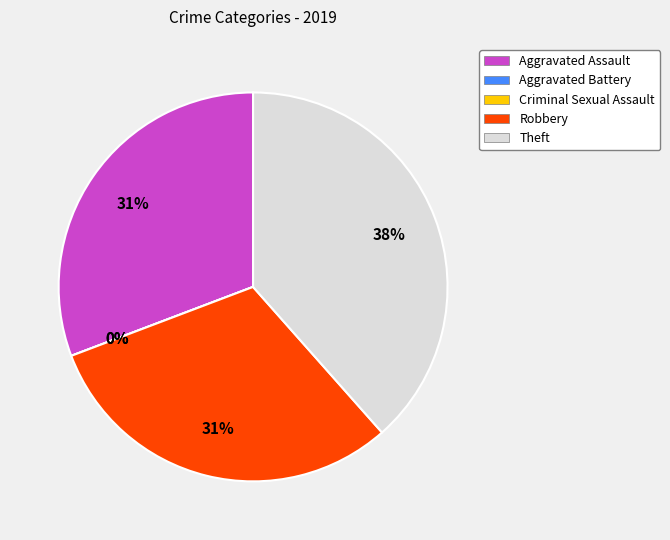

How much of the chart is everything except Theft?

61.5%